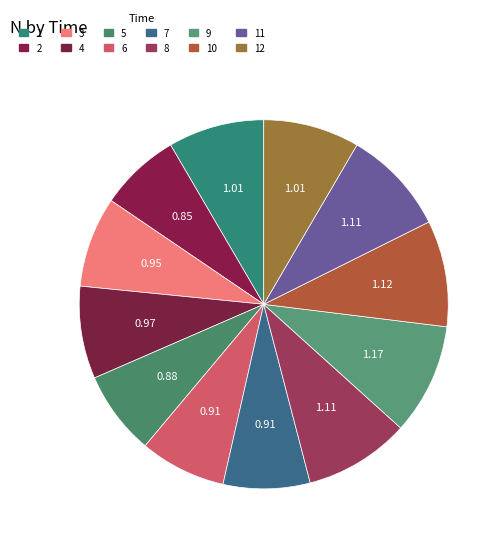

Count the number of slices in the pie.

12